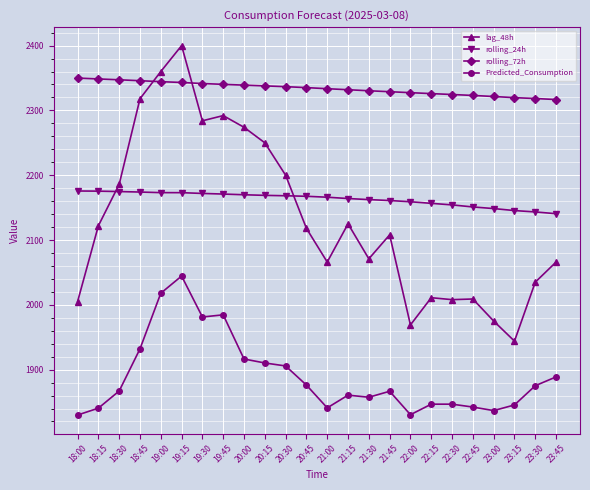

What is the label of the 11th point from the right?

21:15